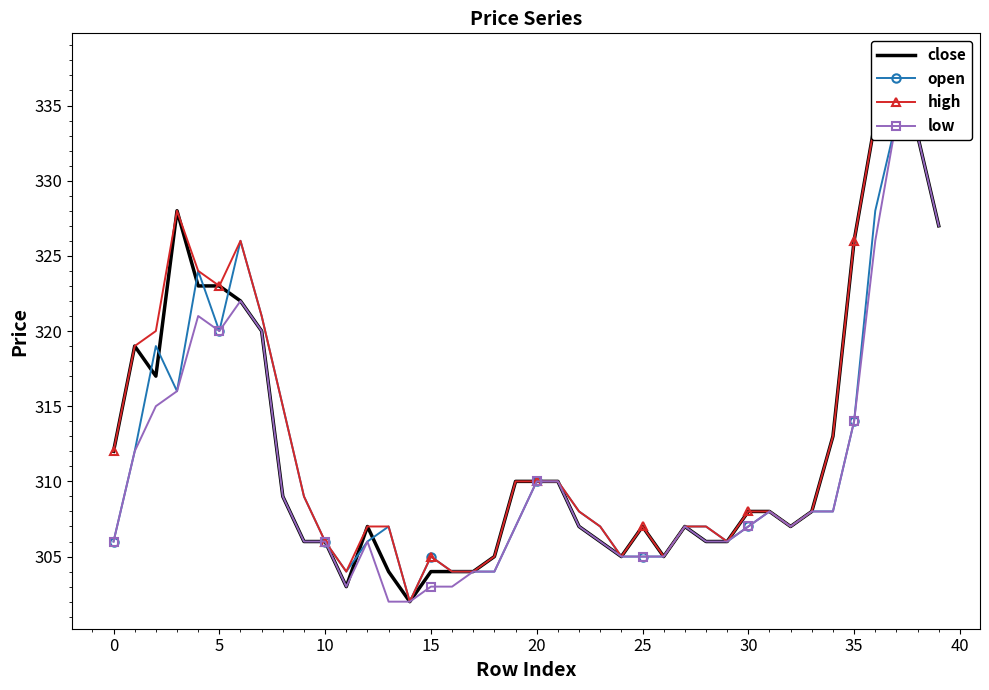

Reading left to right, what are all the values shown in this chart?

close: 312	319	317	328	323	323	322	320	309	306	306	303	307	304	302	304	304	304	305	310	310	310	307	306	305	307	305	307	306	306	308	308	307	308	313	326	334	334	333	327
open: 306	312	319	316	324	320	326	321	315	309	306	304	306	307	302	305	304	304	304	307	310	310	308	307	305	305	305	307	307	306	307	308	307	308	308	314	328	334	334	337
high: 312	319	320	328	324	323	326	321	315	309	306	304	307	307	302	305	304	304	305	310	310	310	308	307	305	307	305	307	307	306	308	308	307	308	313	326	334	334	338	337
low: 306	312	315	316	321	320	322	320	309	306	306	303	306	302	302	303	303	304	304	307	310	310	307	306	305	305	305	307	306	306	307	308	307	308	308	314	326	334	333	327